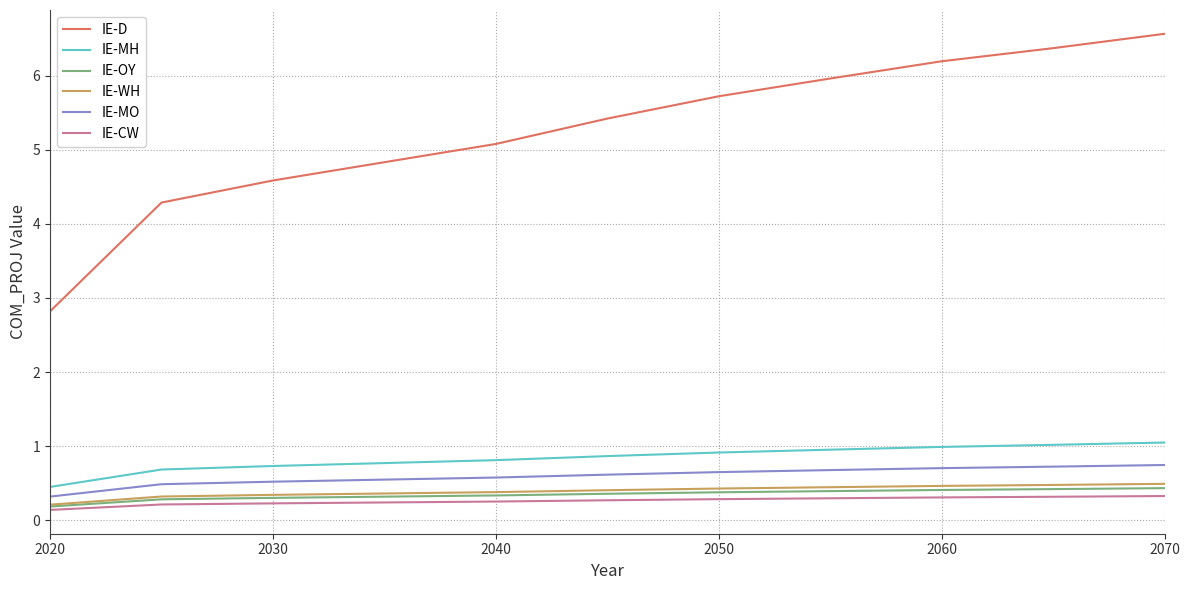

Which series has the largest range (max minus min)?

IE-D